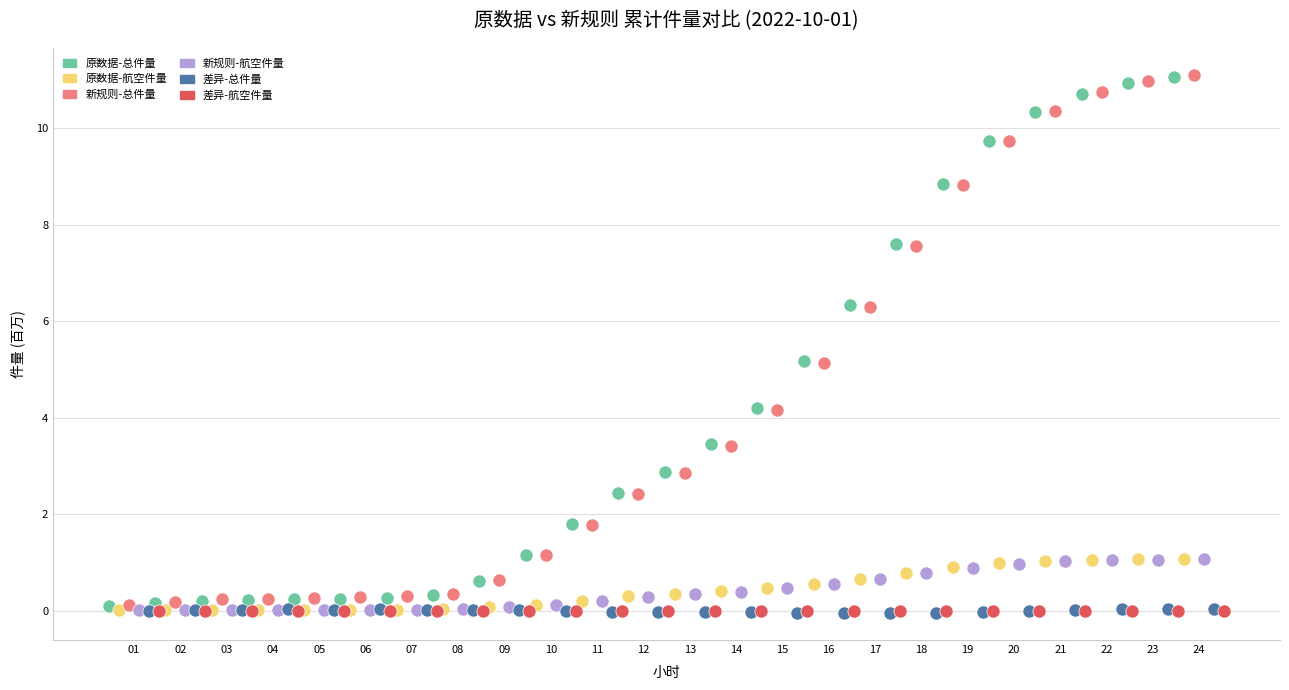

What are all the series names shown in the legend?

原数据-总件量, 原数据-航空件量, 新规则-总件量, 新规则-航空件量, 差异-总件量, 差异-航空件量